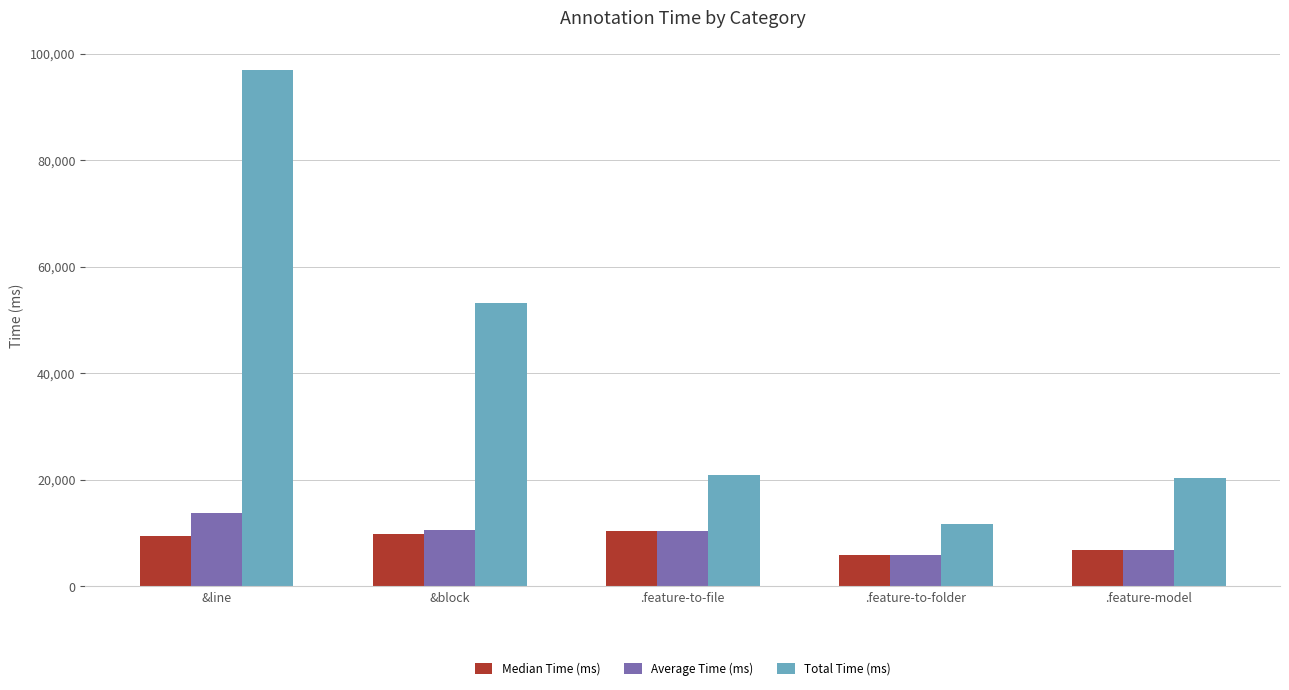

List the series in order of their peak value, lowest first.

Median Time (ms), Average Time (ms), Total Time (ms)